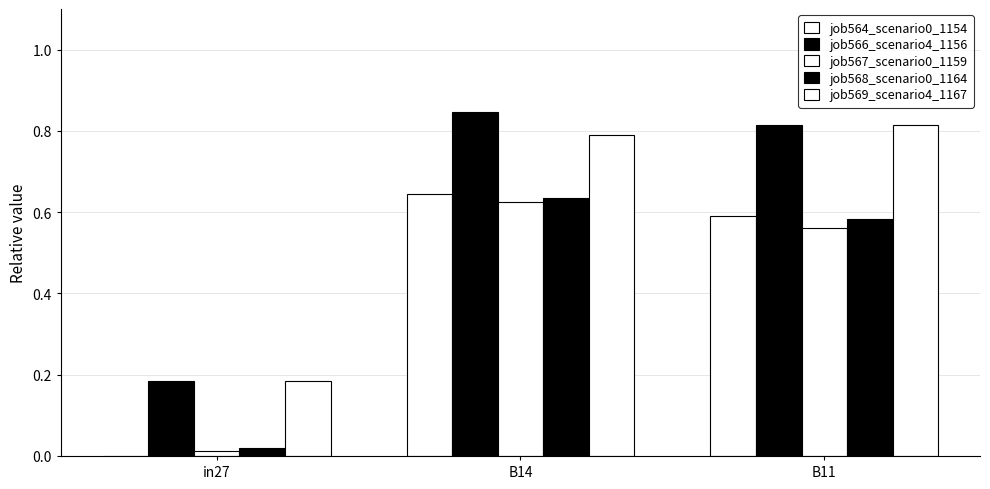

Which series has the largest range (max minus min)?

job566_scenario4_1156